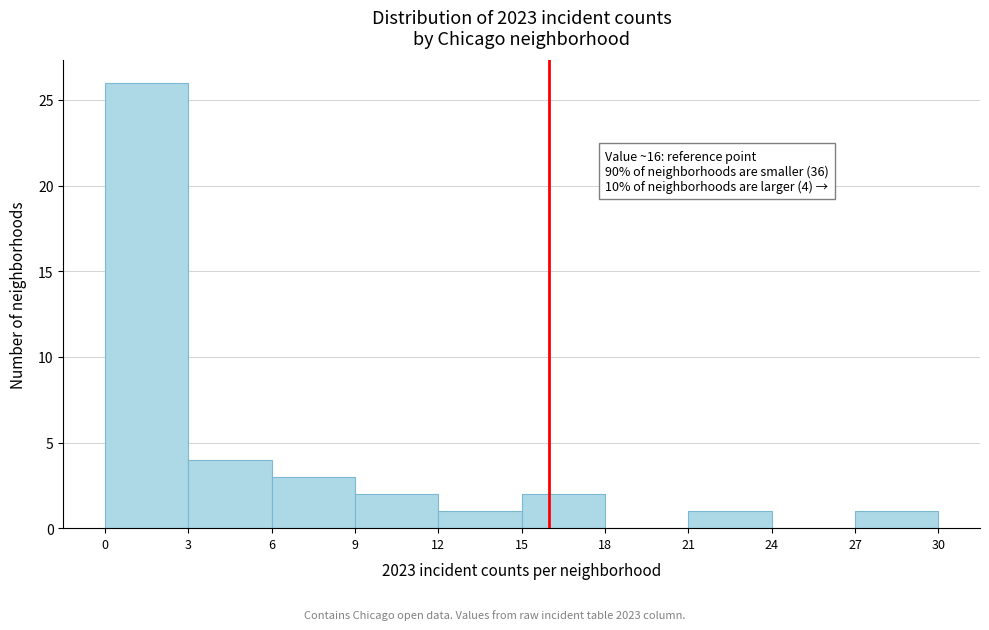

Which range on the x-axis has the tallest bar?

0 to 3